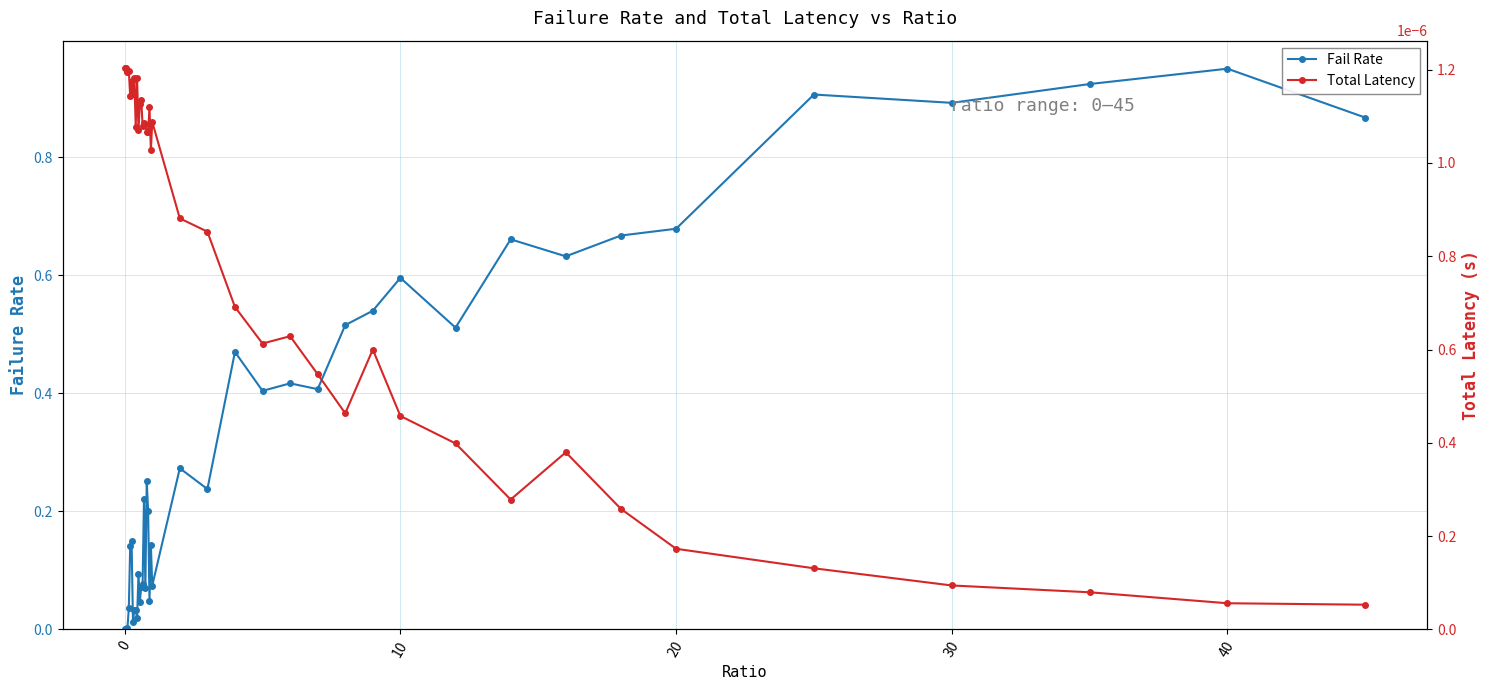

Is it true that Total Latency equals 0.0 at 30?

True